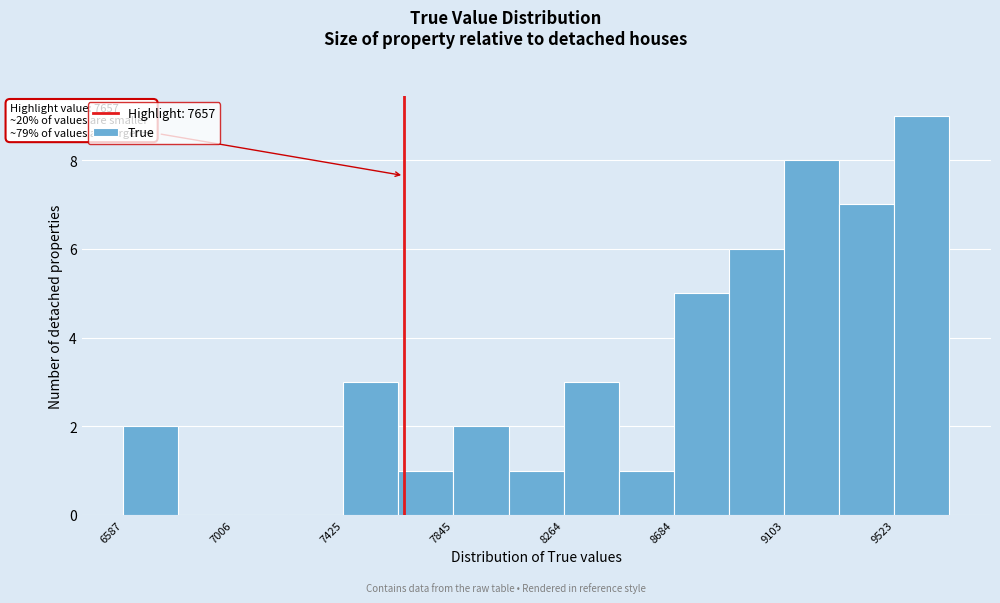

Which range on the x-axis has the tallest bar?

9500 to 9750